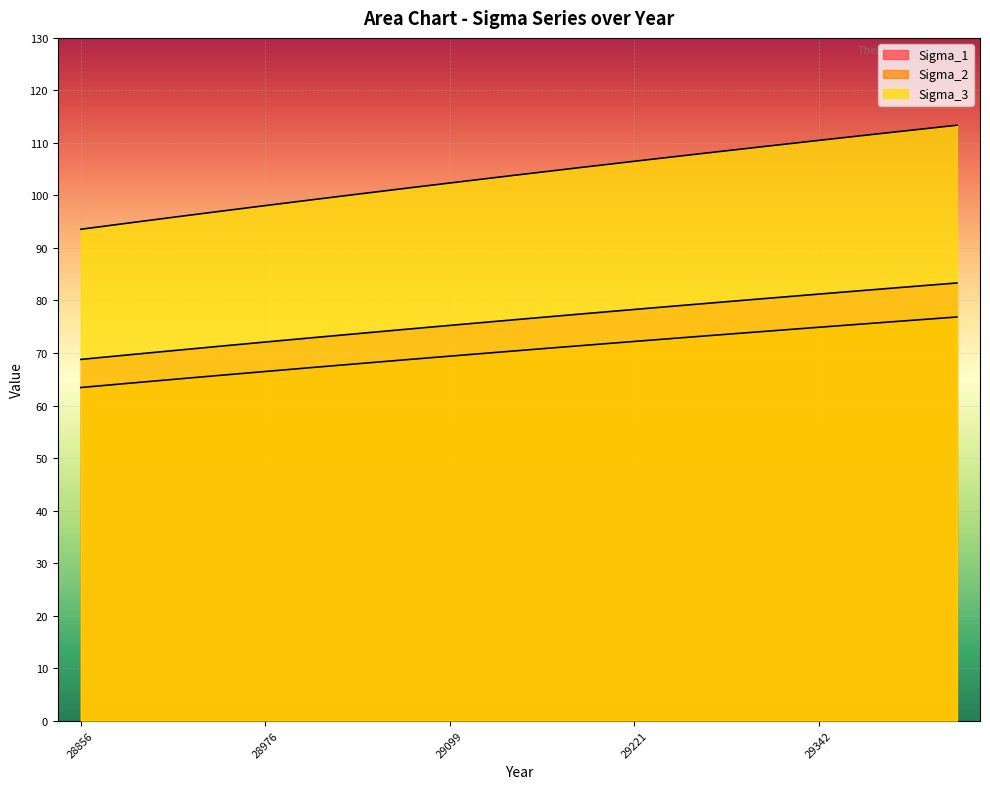

Between 29252 and 29342, which series saw the biggest shift?

Sigma_3